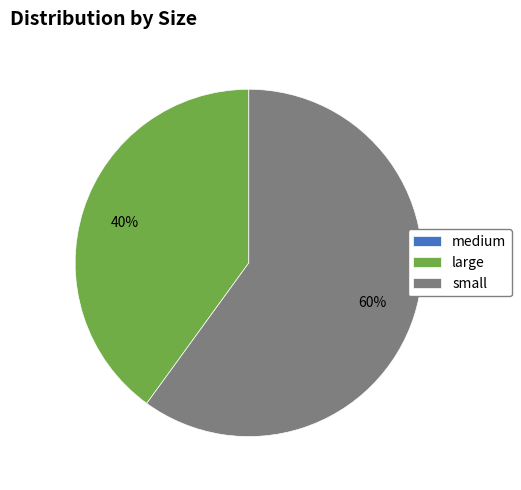

Is it true that small is 53% of the pie?

False